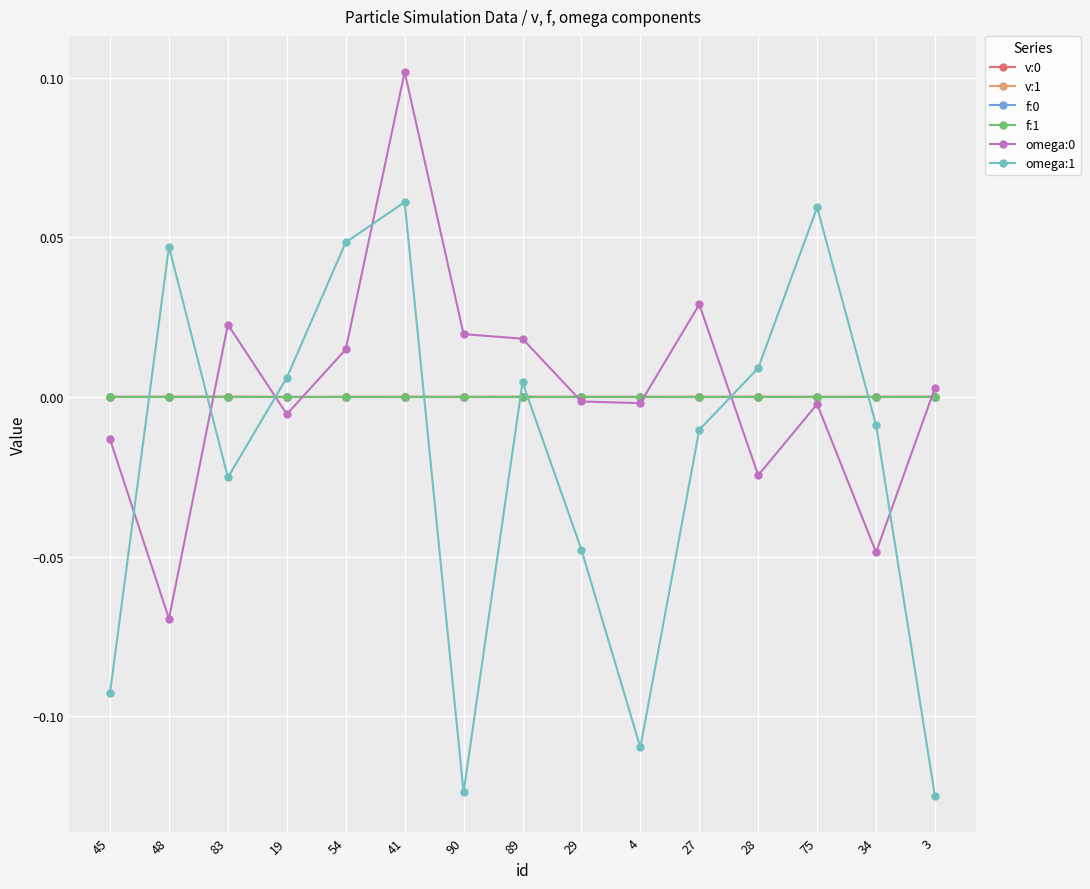

What is the label of the 2nd point from the right?

34